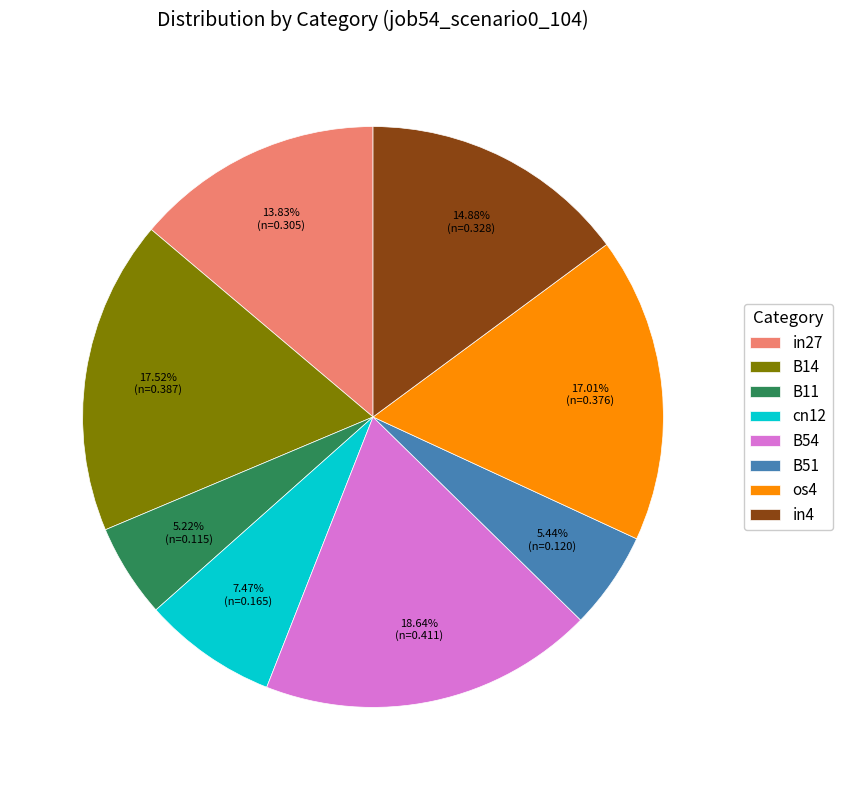

Is it true that cn12 is 7% of the pie?

True